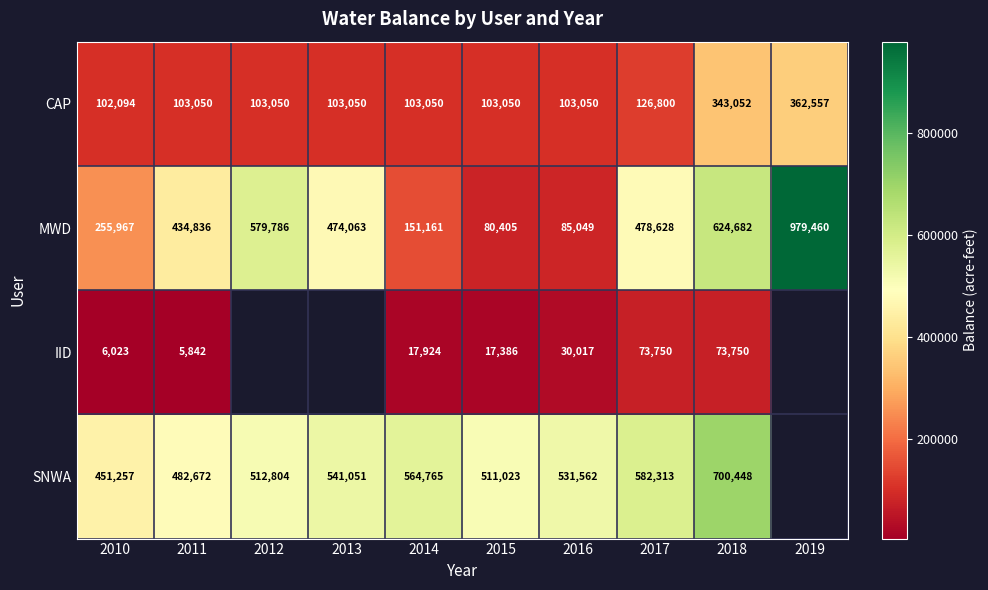

How many data points in CAP are less than 103050?

1